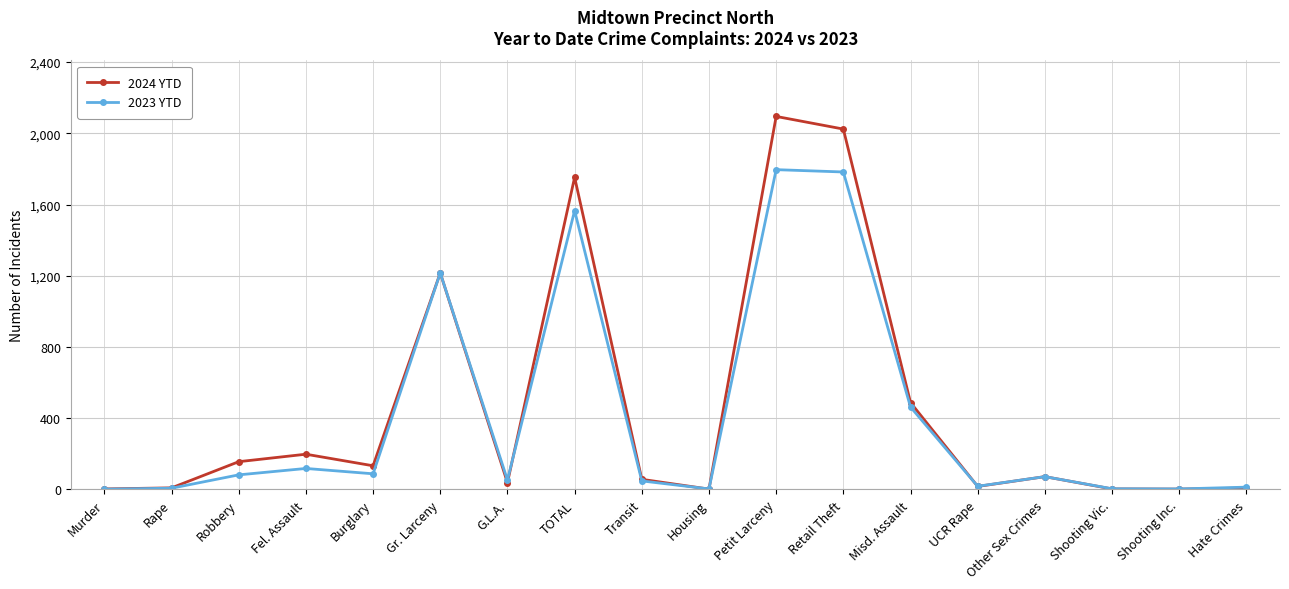

List the series in order of their overall mean, highest first.

2024 YTD, 2023 YTD